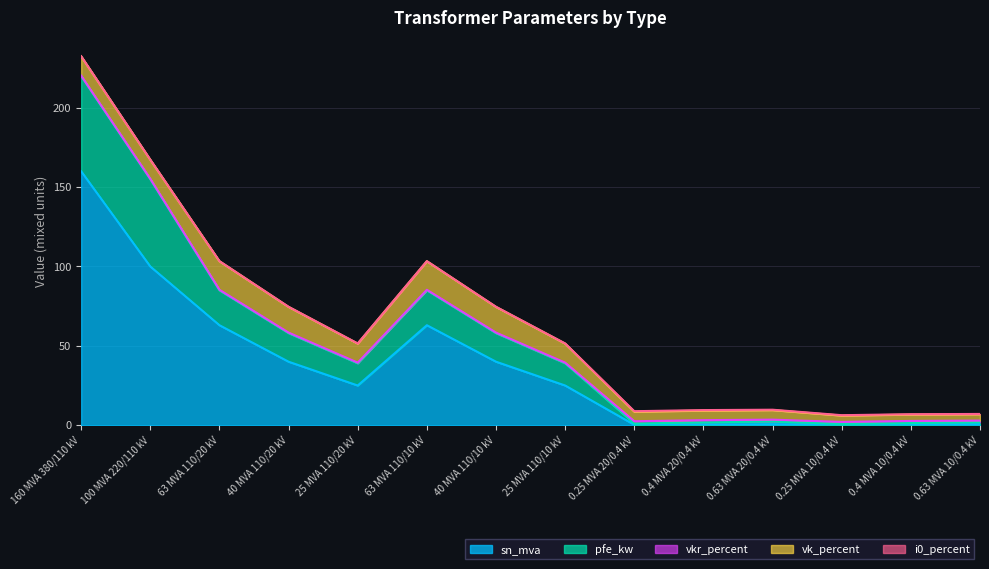

Is it true that vk_percent equals 26.2 at 63 MVA 110/20 kV?

False